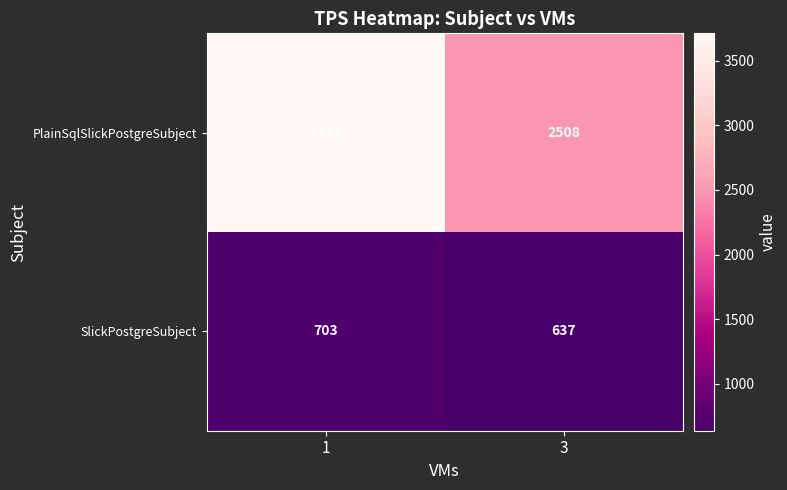

List the series in order of their peak value, lowest first.

SlickPostgreSubject, PlainSqlSlickPostgreSubject